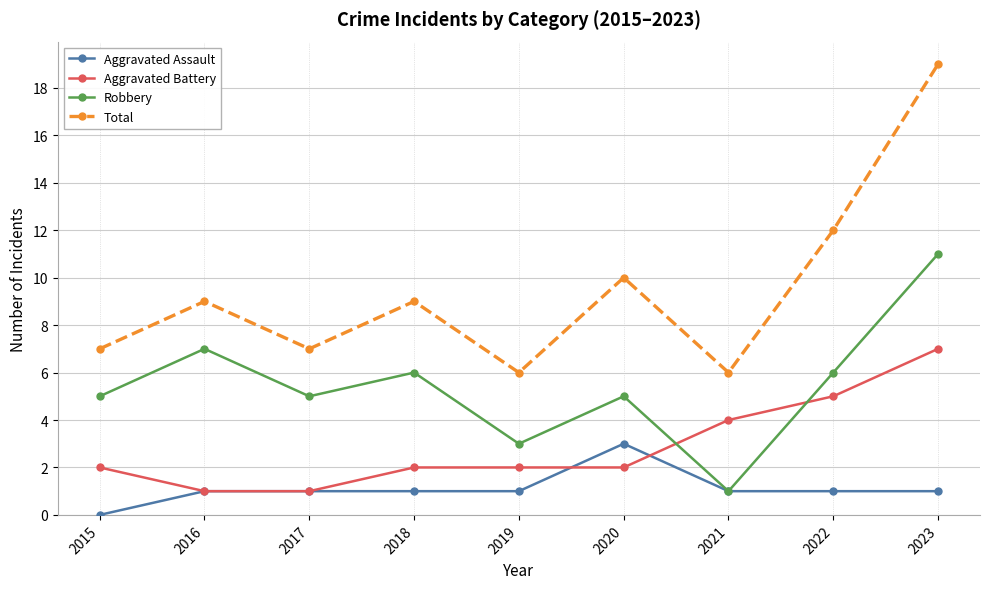

The value of Aggravated Assault at 2023 is 1. True or false?

True